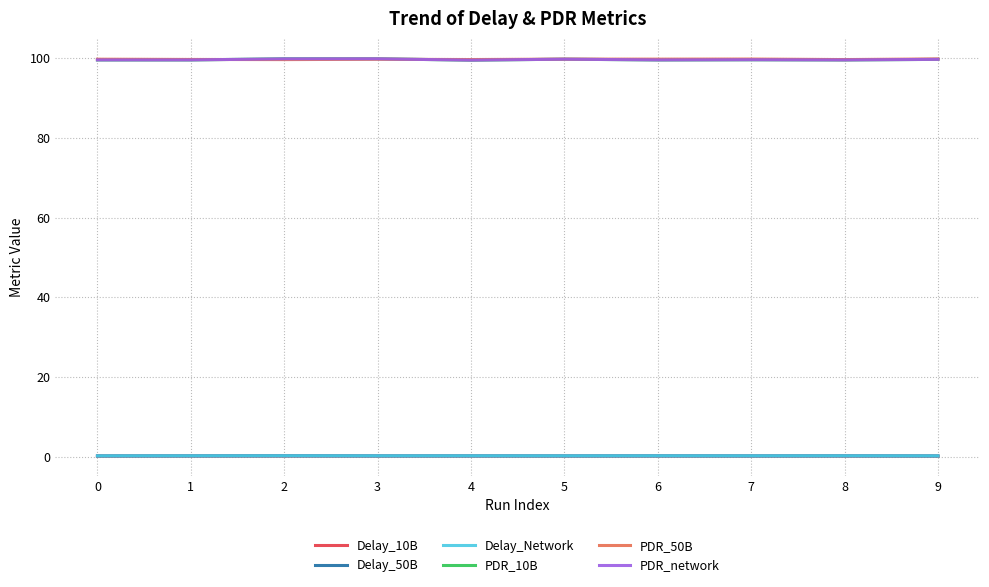

True or false: Delay_10B has a value of 0.1 at 5.

True